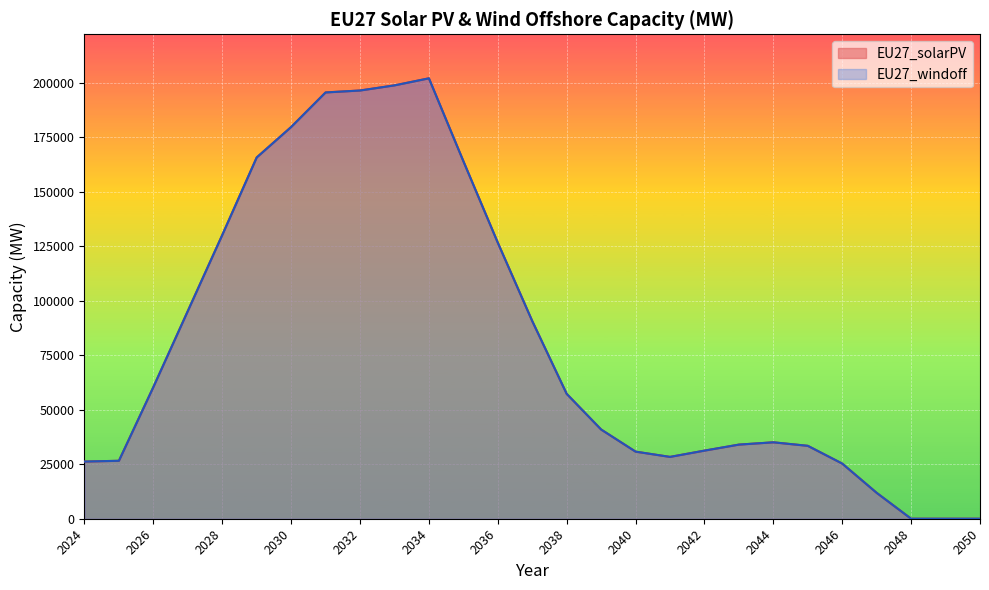

Which series has the widest spread of values?

EU27_solarPV